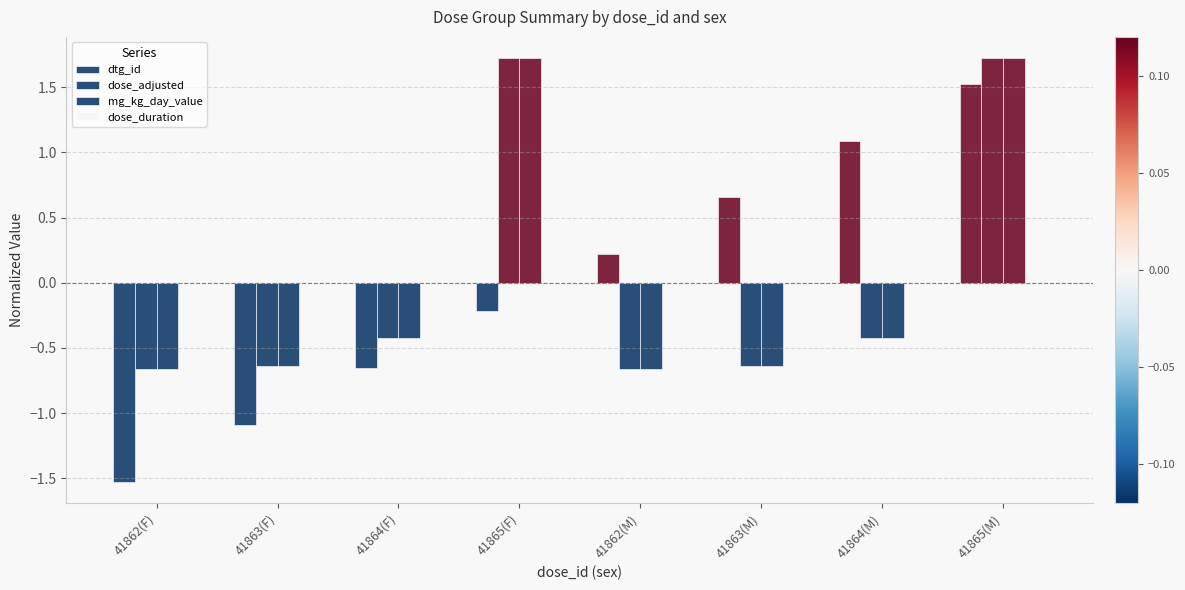

Does the chart contain stacked bars?

No